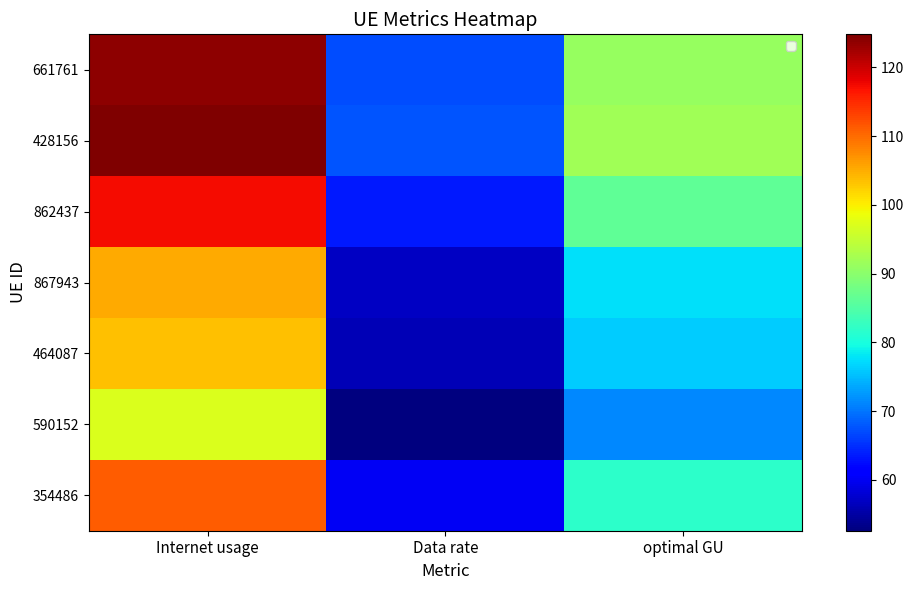

What is the approximate value of 464087 at optimal GU?

76.2